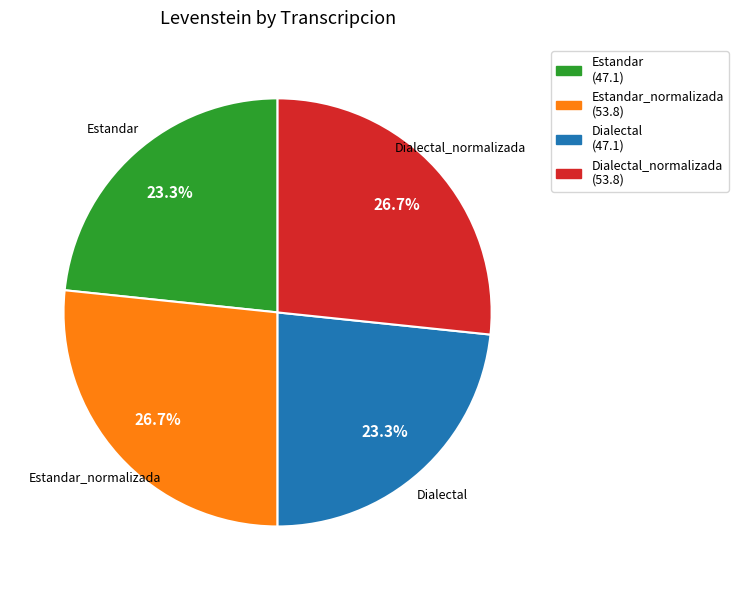

Approximately how many times larger is the value at Dialectal_normalizada (53.8) compared to Dialectal (47.1)?

1.1